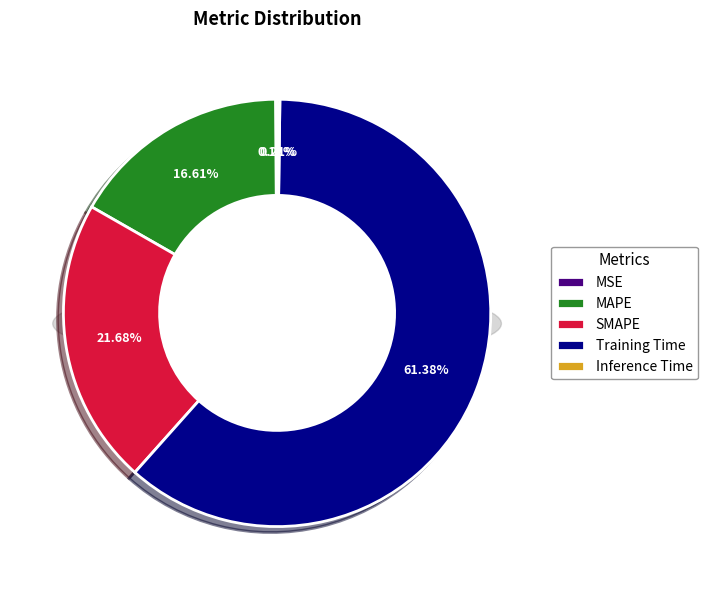

Does any single category account for the majority?

Yes